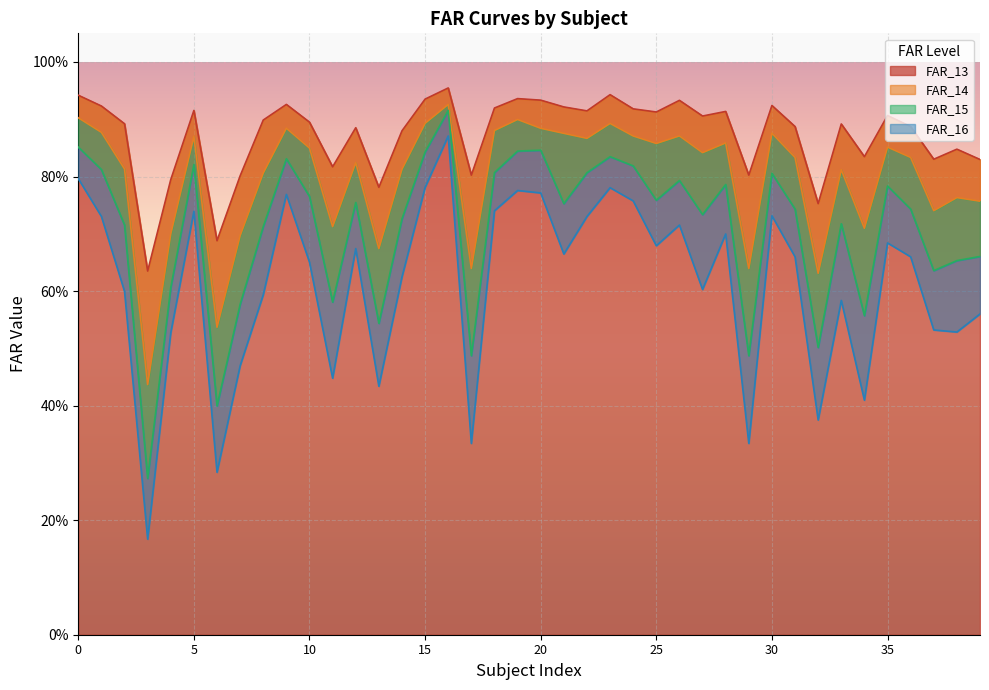

Which series has the largest total across all categories?

FAR_13